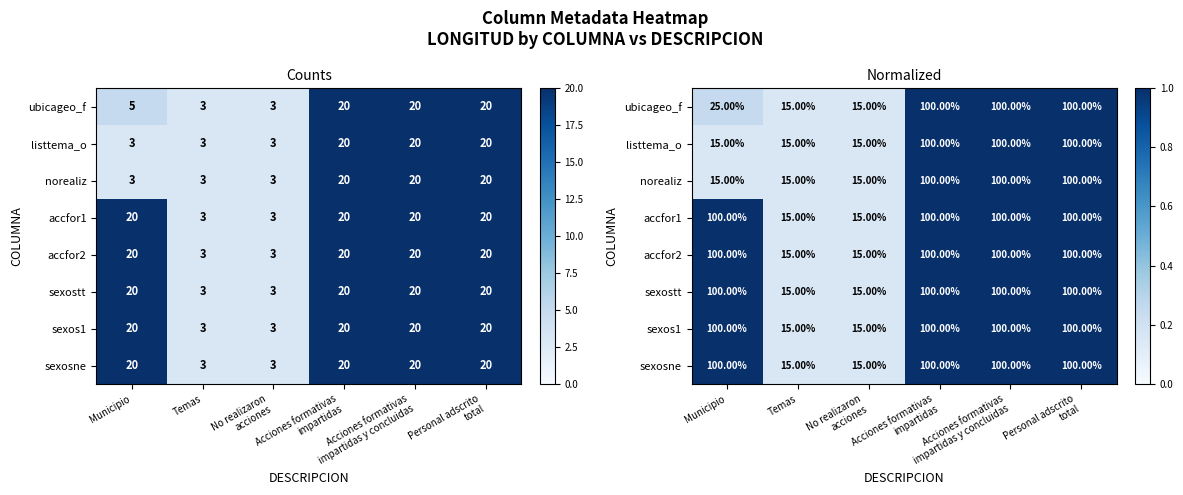

What is the sum of all accfor2 values?

4.3